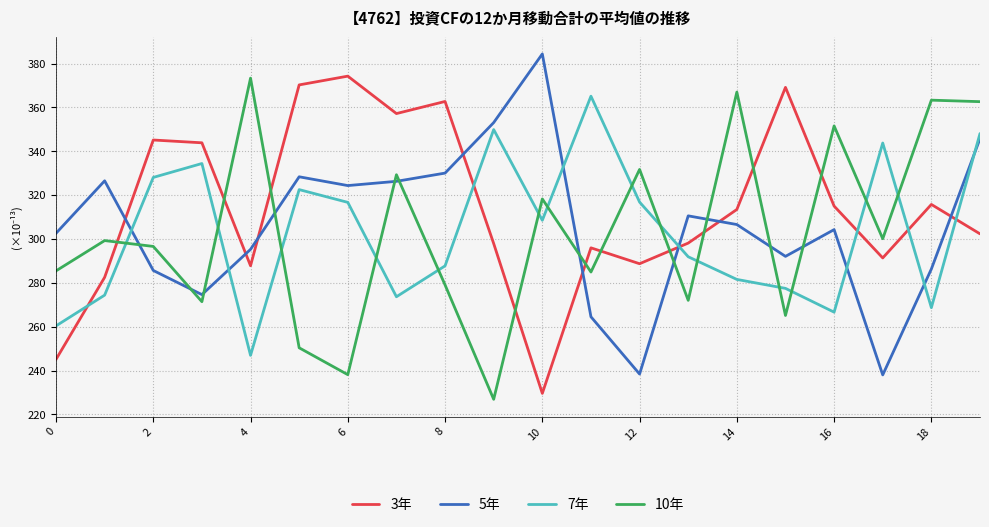

True or false: 3年 and 7年 cross at least once.

True